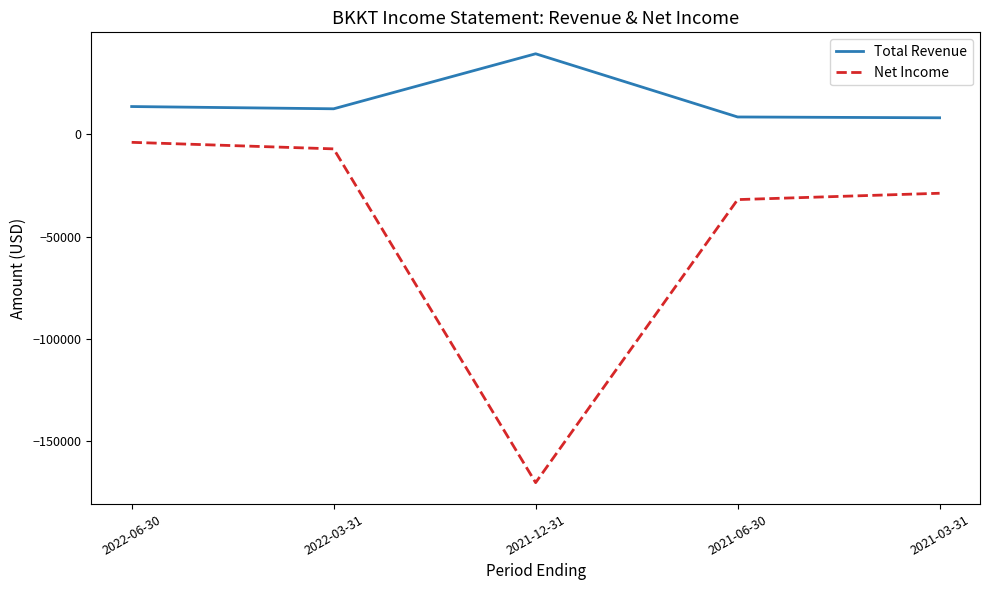

List the labels in order of Net Income value, largest first.

2022-06-30, 2022-03-31, 2021-03-31, 2021-06-30, 2021-12-31